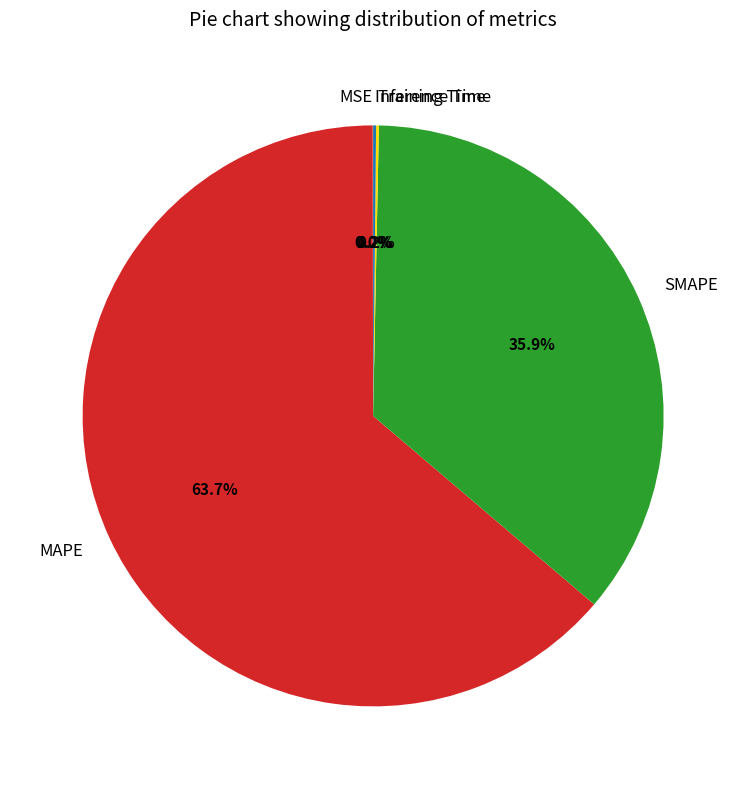

Which slice is the largest?

MAPE